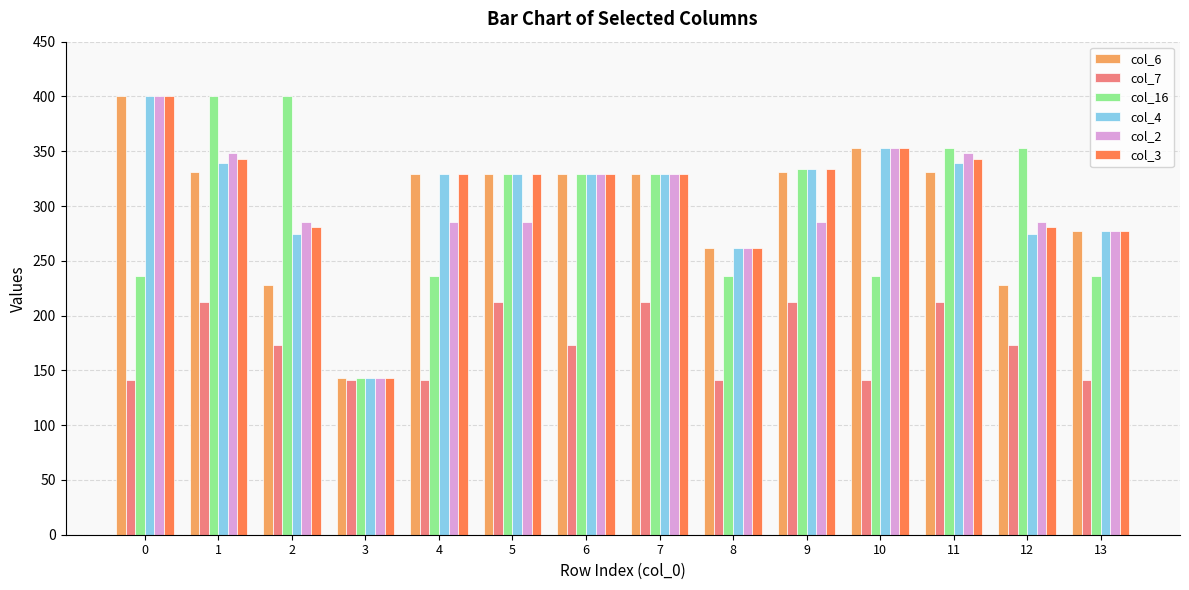

How many values in the col_2 series are below 285?

3